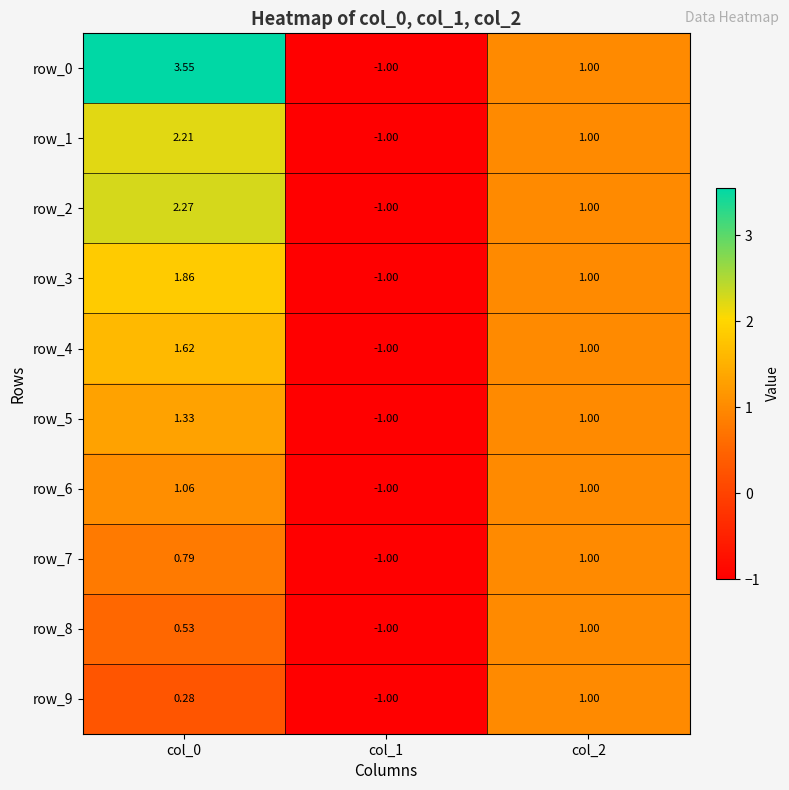

Is the value of row_3 at col_0 greater than the value of row_4 at col_1?

Yes